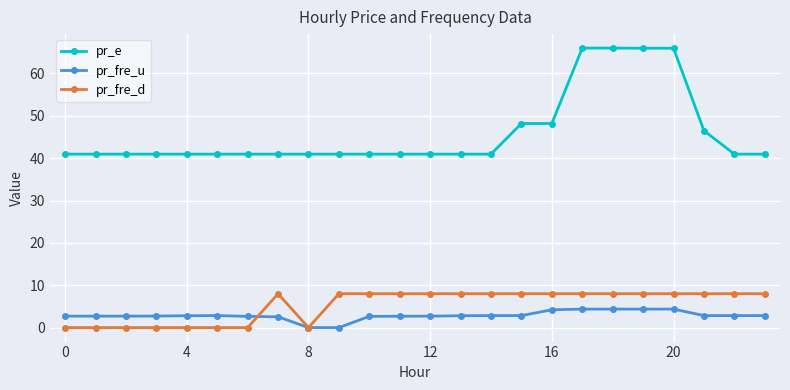

What is the value of the pr_fre_u point at the 2nd from the left?

2.7